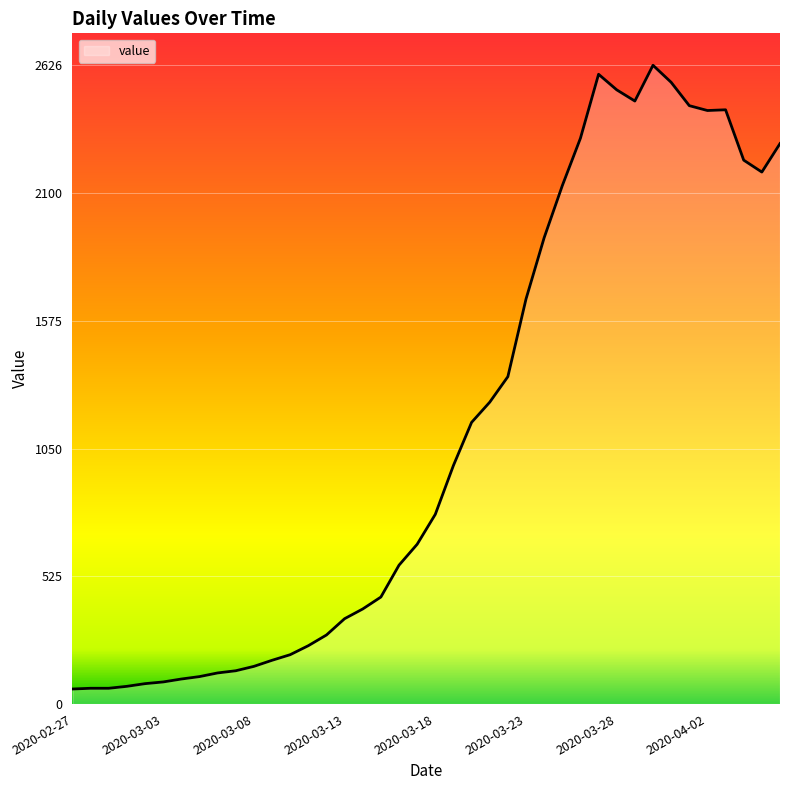

What is the difference between the maximum and minimum values?

2564